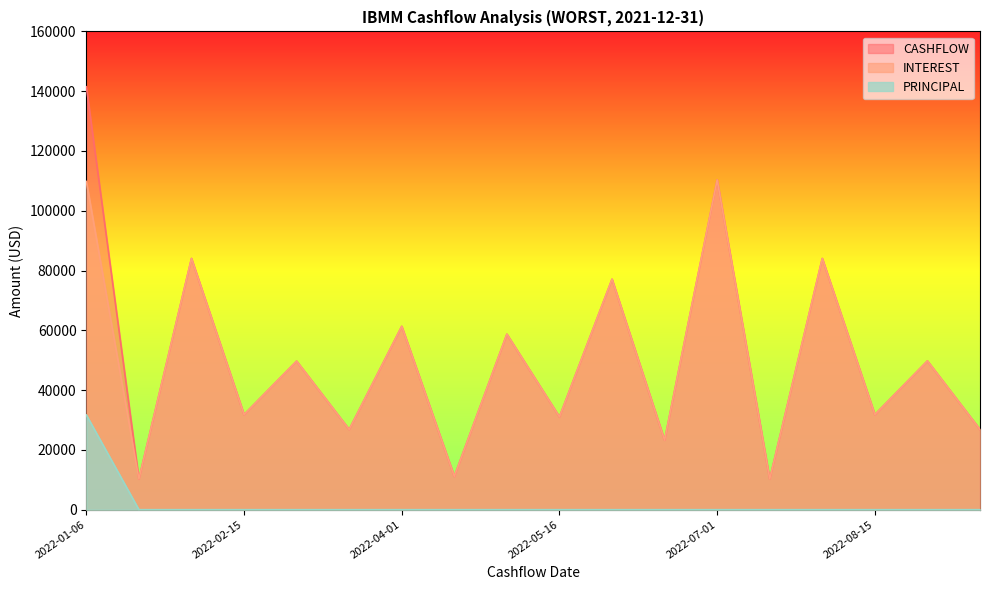

Which series has the largest total across all categories?

CASHFLOW